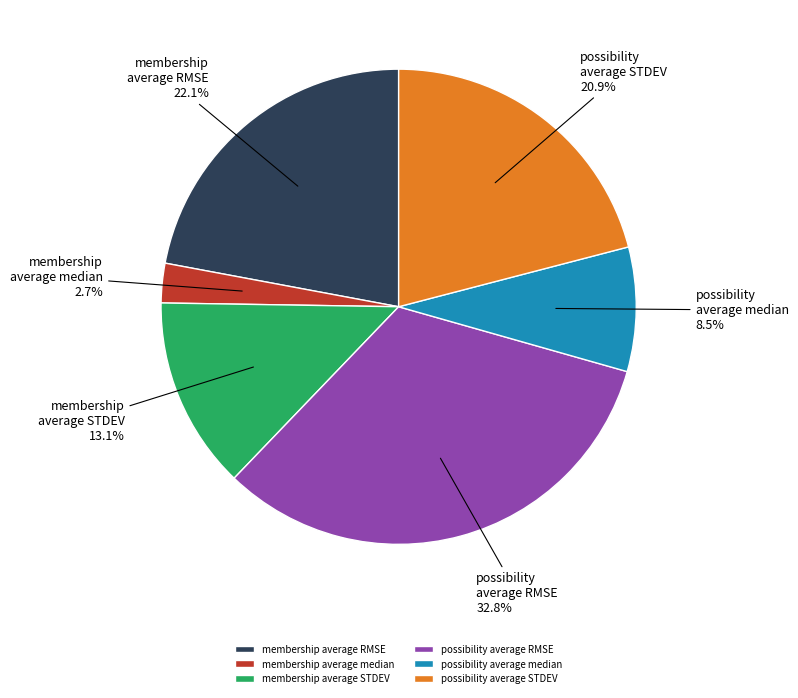

Is it true that membership average RMSE is 10% of the pie?

False